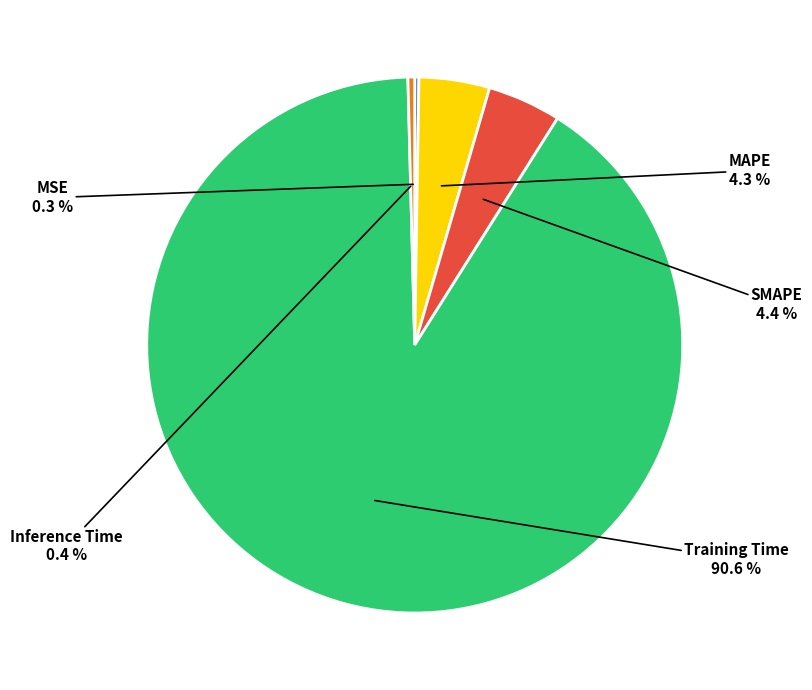

Is there a majority slice in this chart?

Yes